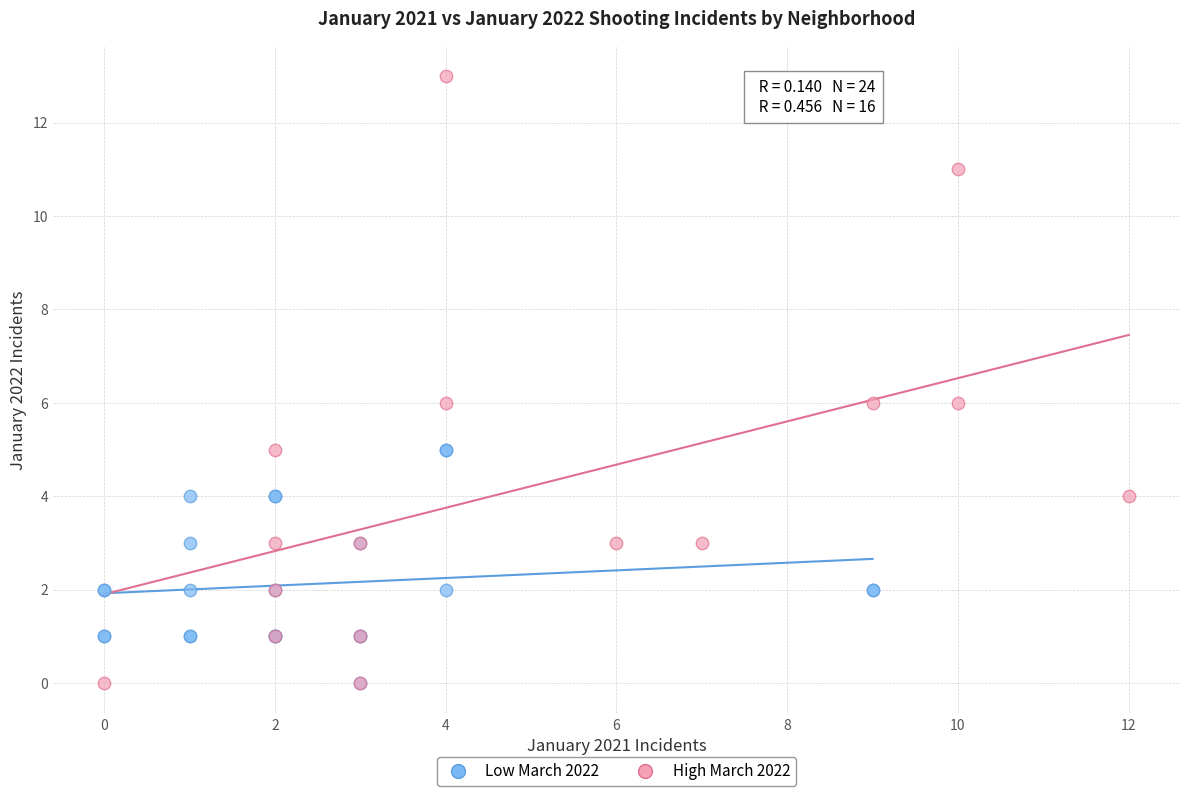

What are all the series names shown in the legend?

Low March 2022, High March 2022